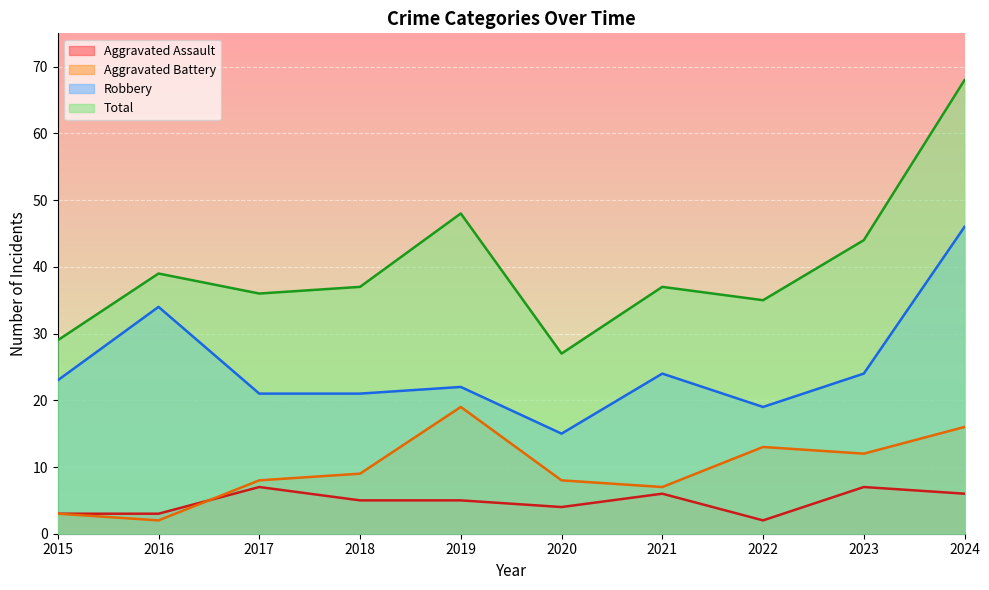

Reading right to left, what are all the values shown in this chart?

Aggravated Assault: 6	7	2	6	4	5	5	7	3	3
Aggravated Battery: 16	12	13	7	8	19	9	8	2	3
Robbery: 46	24	19	24	15	22	21	21	34	23
Total: 68	44	35	37	27	48	37	36	39	29